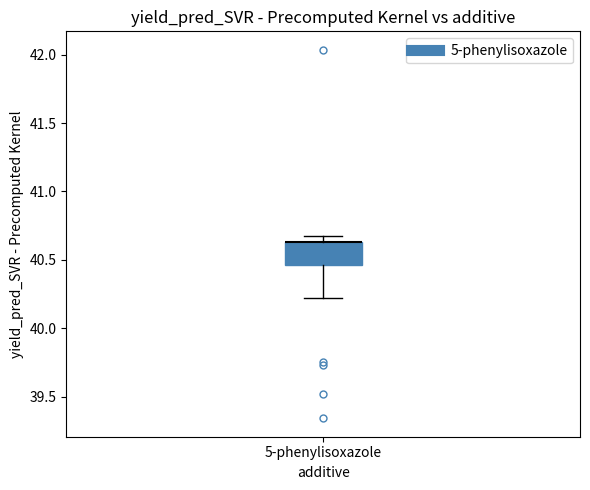

Transcribe this box plot: give where the median line is, the range the box spans, and where the two whiskers end, as read against the y-axis. The values are not printed on the chart, so give them approximately, as read against the axis.

median 40.65 (drawn on the box's upper edge), box 40.45 to 40.65, whiskers 40.20 to 40.65 (just above the box's upper edge)